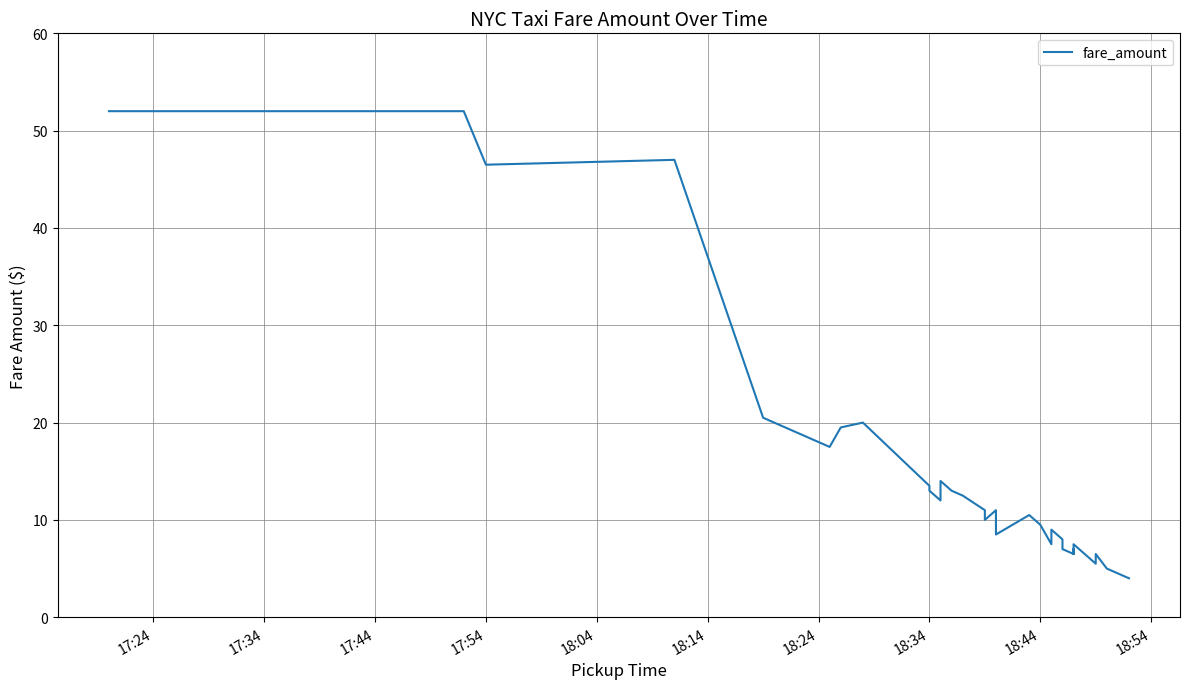

What is the average value?

13.4